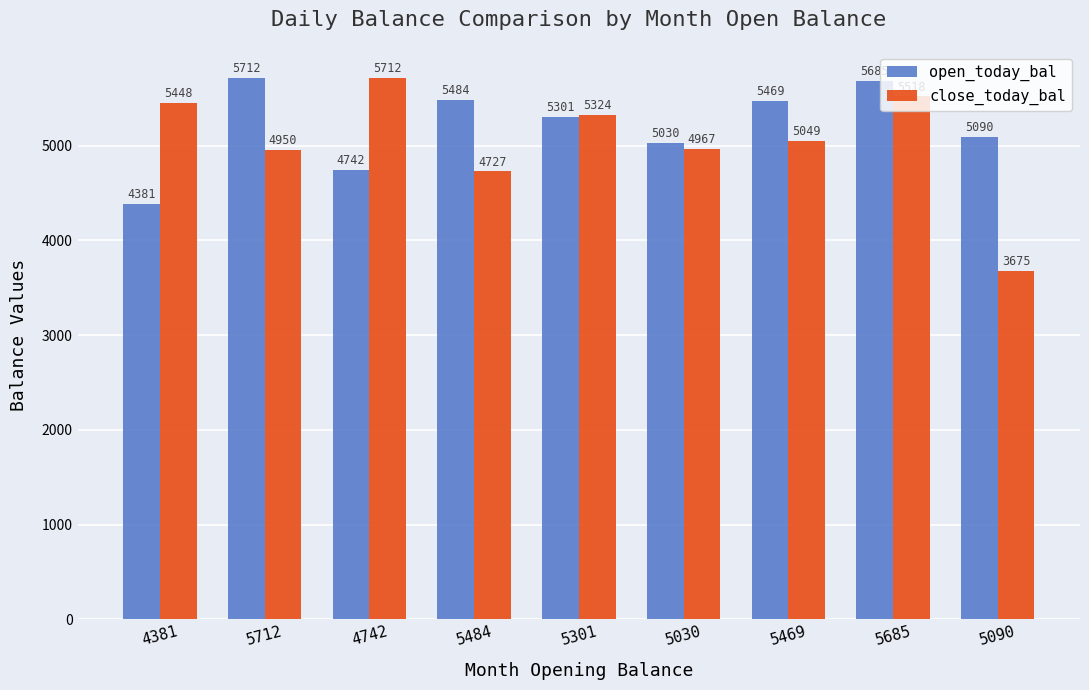

How many bars are there in each group?

2